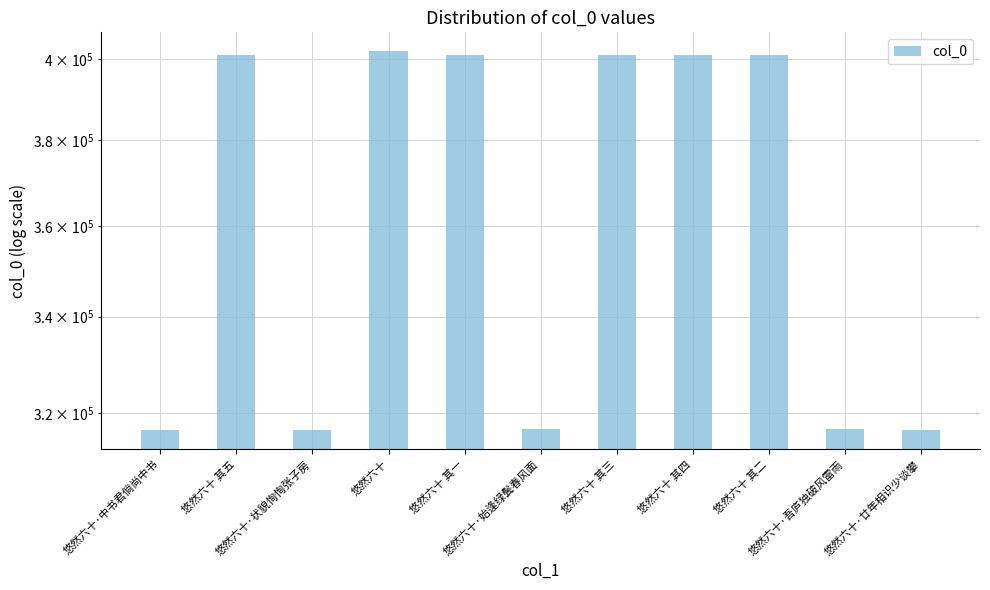

What is the minimum value shown in the chart?

316537